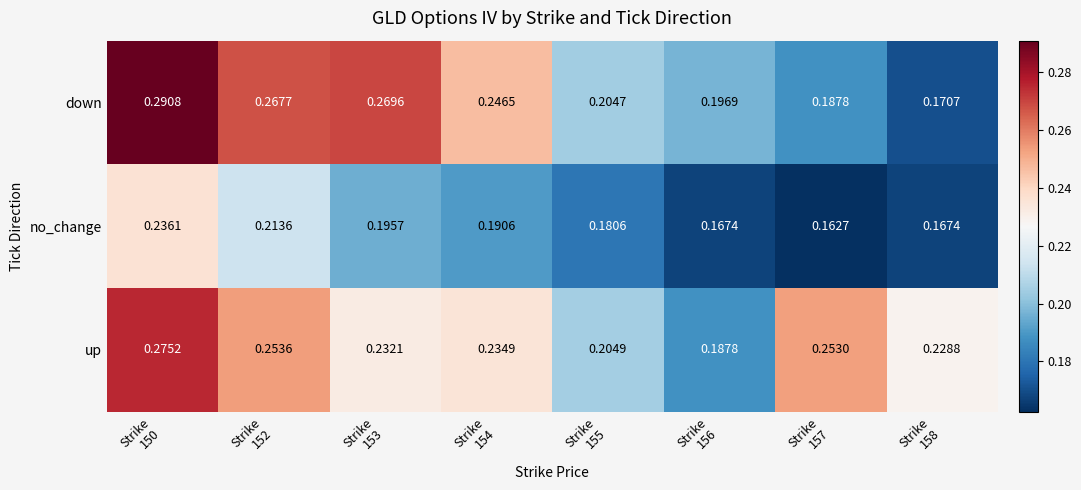

Rank the series by their maximum value, from highest to lowest.

down, up, no_change